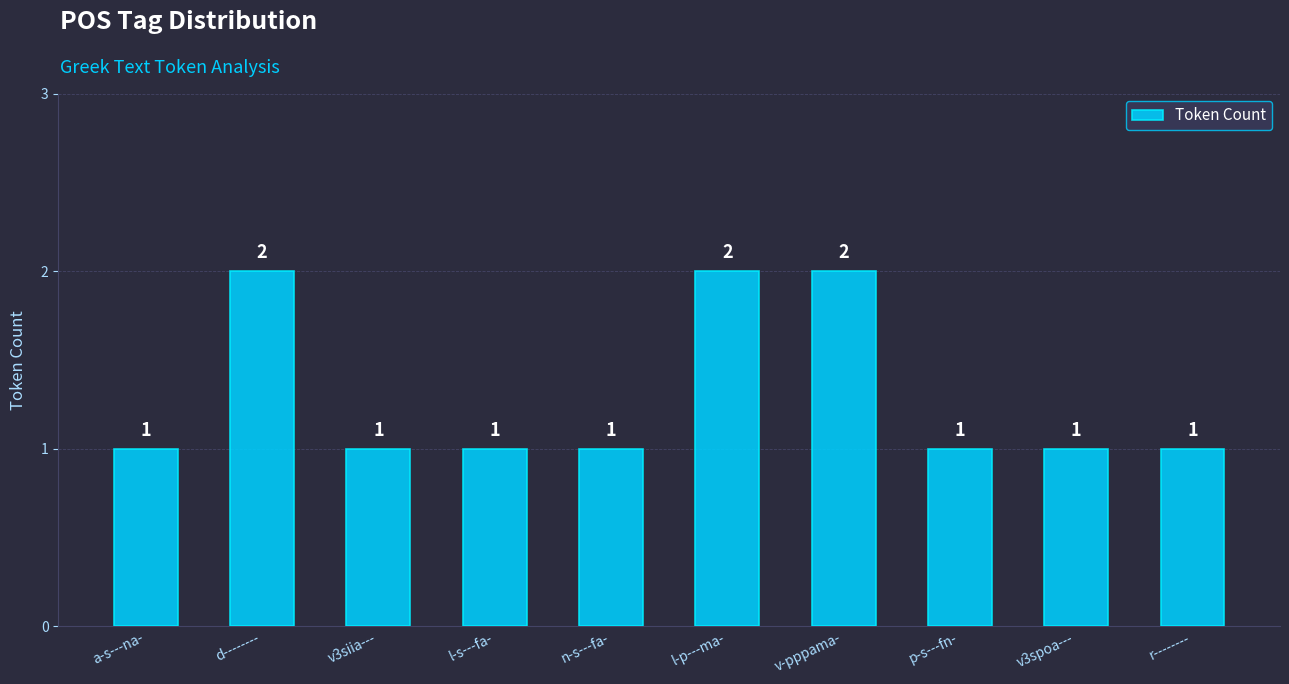

How many values are between 1 and 2?

10